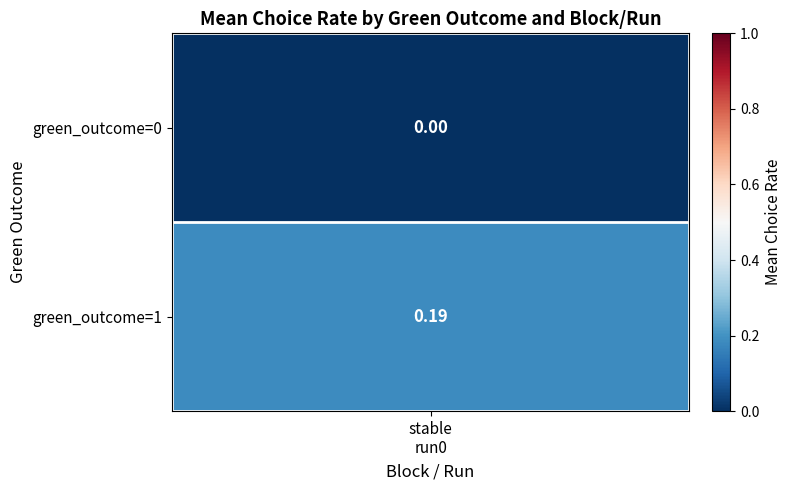

Which series changed the most between green_outcome_0 and green_outcome_1?

stable_0